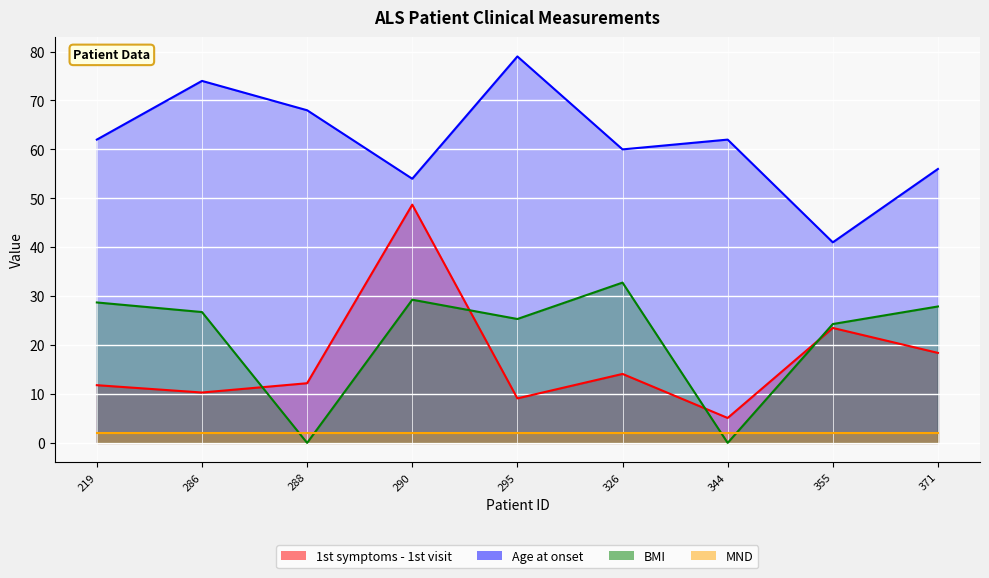

What is the spread (max minus min) of values at 286?

72.0